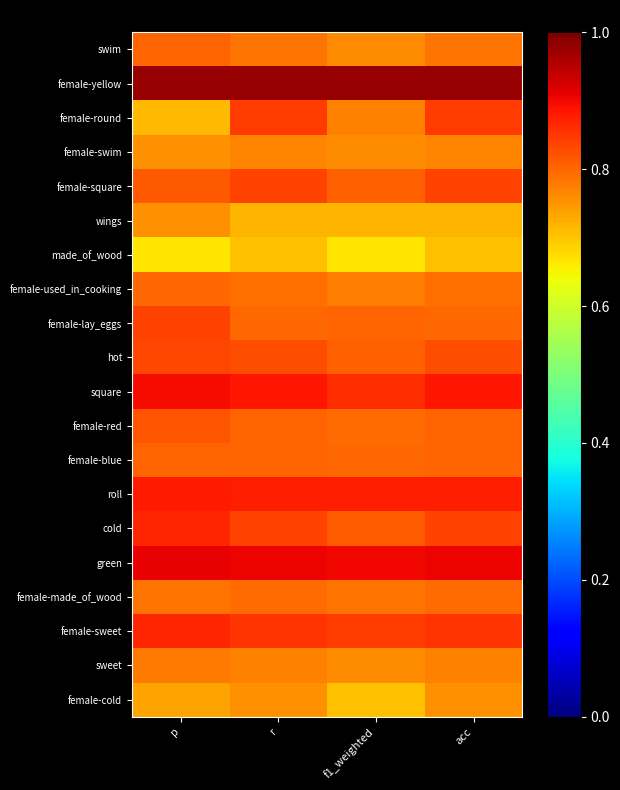

Reading right to left, extract all data points from this chart.

swim: acc=0.8	f1_weighted=0.8	r=0.8	p=0.8
female-yellow: acc=1.0	f1_weighted=1.0	r=1.0	p=1.0
female-round: acc=0.8	f1_weighted=0.8	r=0.8	p=0.7
female-swim: acc=0.8	f1_weighted=0.8	r=0.8	p=0.8
female-square: acc=0.8	f1_weighted=0.8	r=0.8	p=0.8
wings: acc=0.7	f1_weighted=0.7	r=0.7	p=0.8
made_of_wood: acc=0.7	f1_weighted=0.7	r=0.7	p=0.7
female-used_in_cooking: acc=0.8	f1_weighted=0.8	r=0.8	p=0.8
female-lay_eggs: acc=0.8	f1_weighted=0.8	r=0.8	p=0.8
hot: acc=0.8	f1_weighted=0.8	r=0.8	p=0.8
square: acc=0.9	f1_weighted=0.9	r=0.9	p=0.9
female-red: acc=0.8	f1_weighted=0.8	r=0.8	p=0.8
female-blue: acc=0.8	f1_weighted=0.8	r=0.8	p=0.8
roll: acc=0.9	f1_weighted=0.9	r=0.9	p=0.9
cold: acc=0.8	f1_weighted=0.8	r=0.8	p=0.9
green: acc=0.9	f1_weighted=0.9	r=0.9	p=0.9
female-made_of_wood: acc=0.8	f1_weighted=0.8	r=0.8	p=0.8
female-sweet: acc=0.9	f1_weighted=0.8	r=0.9	p=0.9
sweet: acc=0.8	f1_weighted=0.8	r=0.8	p=0.8
female-cold: acc=0.8	f1_weighted=0.7	r=0.8	p=0.7